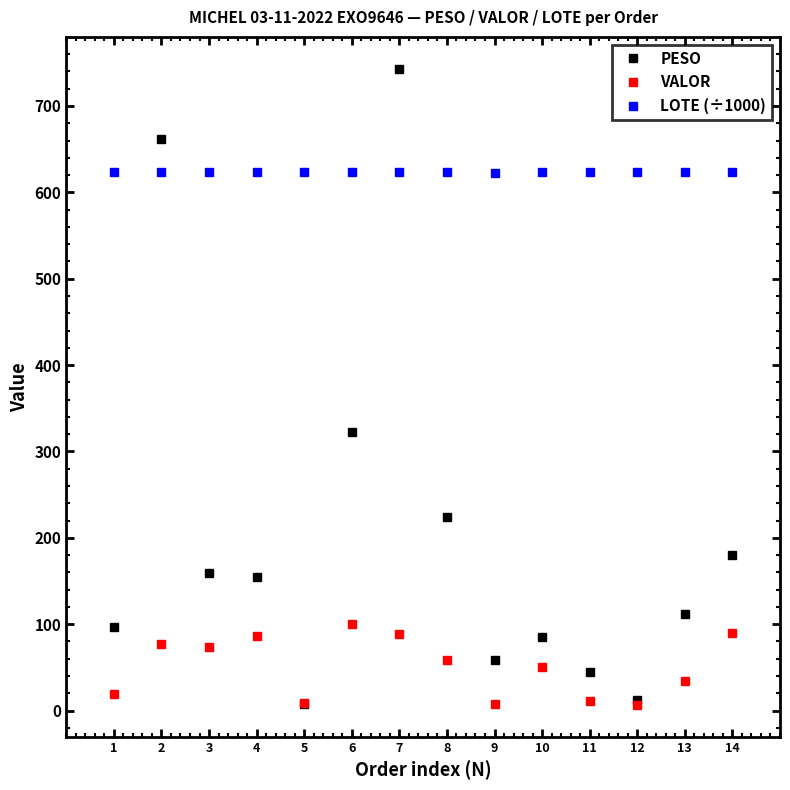

What is the average value of the PESO series?

204.6